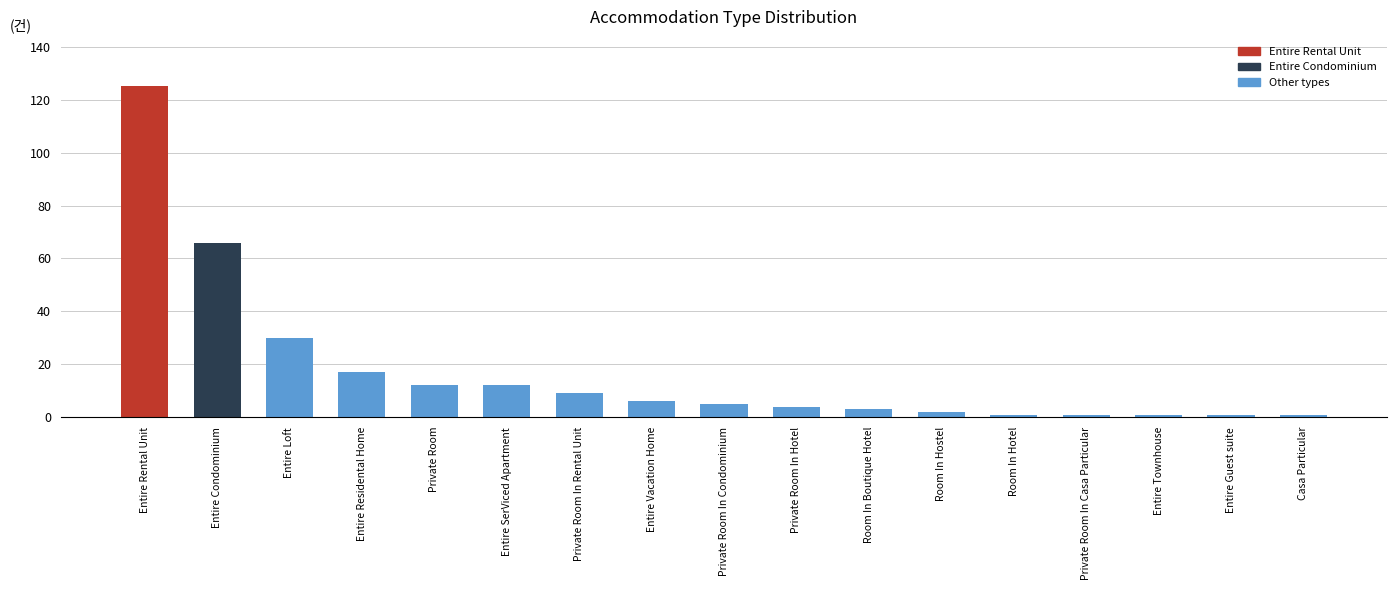

Is it true that the value at Entire Townhouse is 1?

True